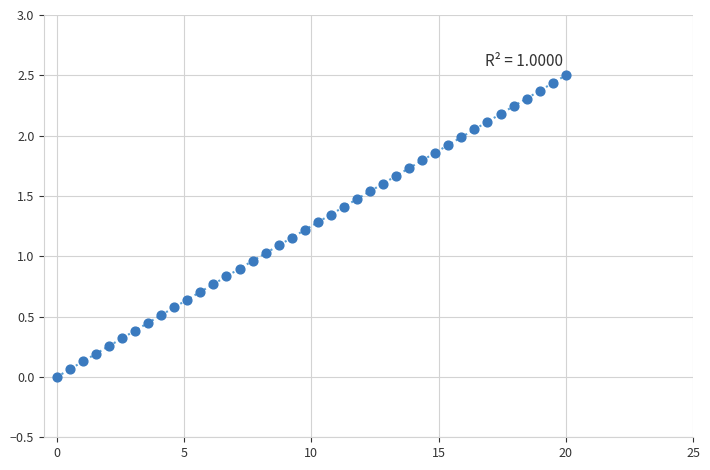

What is the range of X values (max minus min)?

20.0